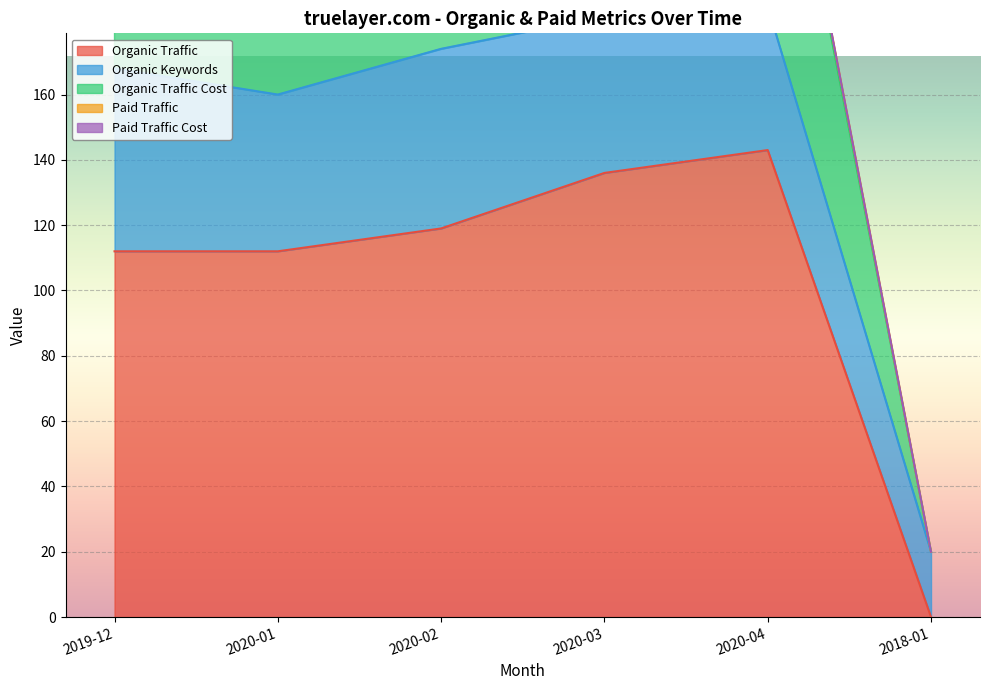

The Organic Traffic series shows 112 at 2019-12. True or false?

True